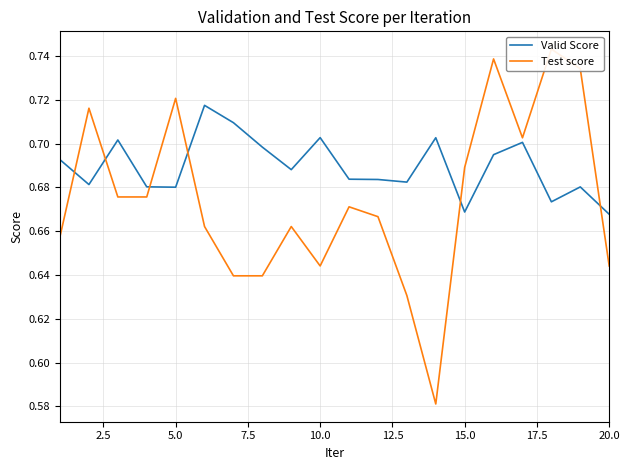

What is the minimum value shown in the chart?

0.6